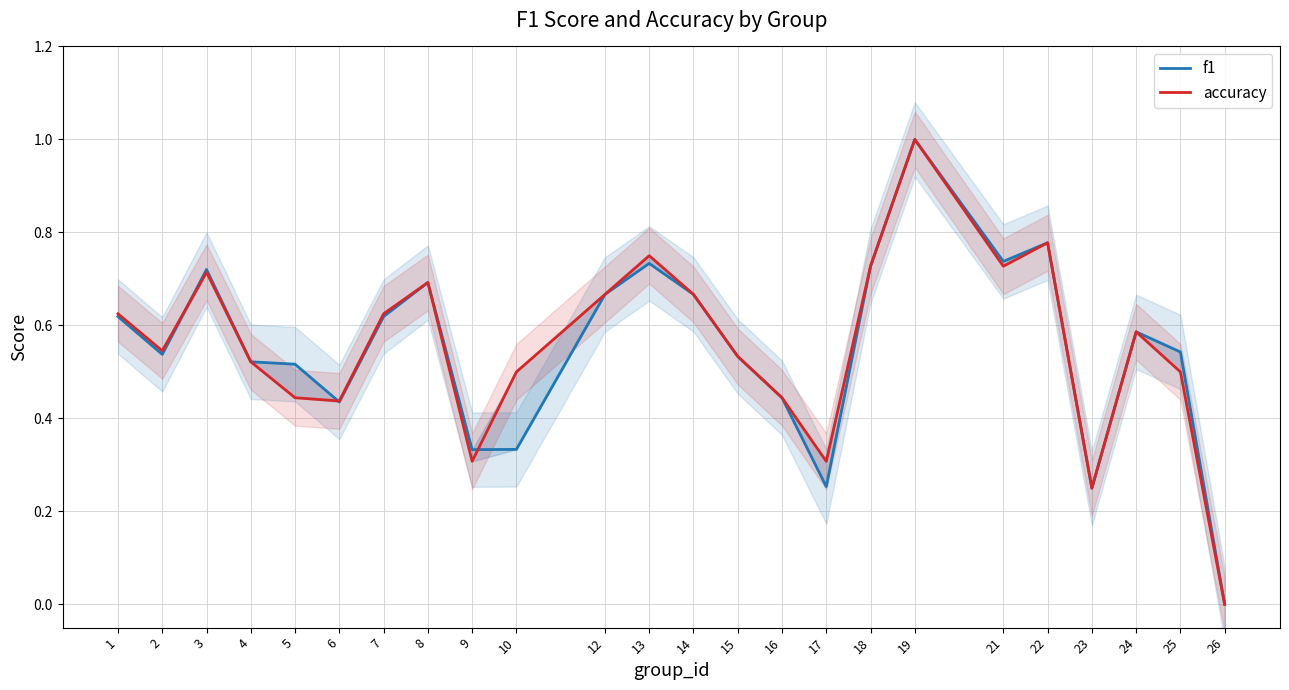

The value of accuracy at 16 is 0.1. True or false?

False